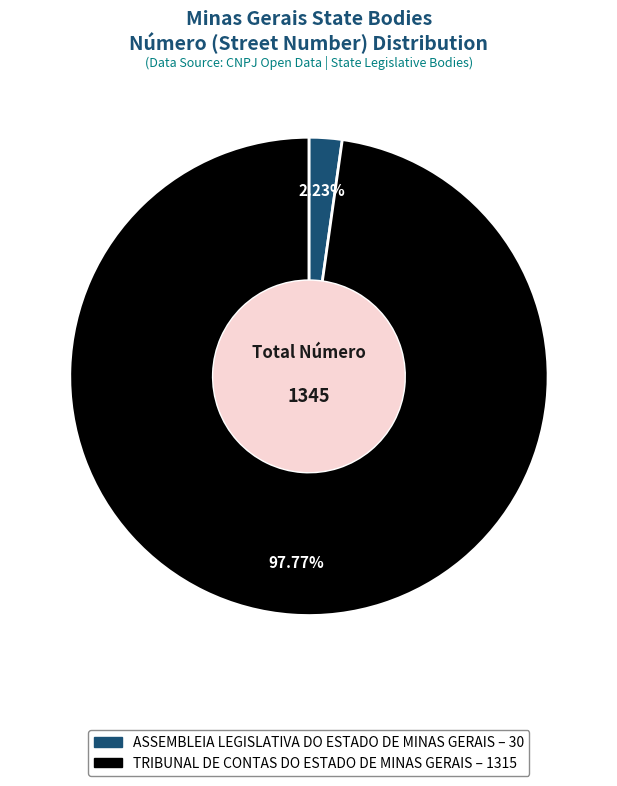

Which slice represents more than half of the pie?

TRIBUNAL DE CONTAS DO ESTADO DE MINAS GERAIS